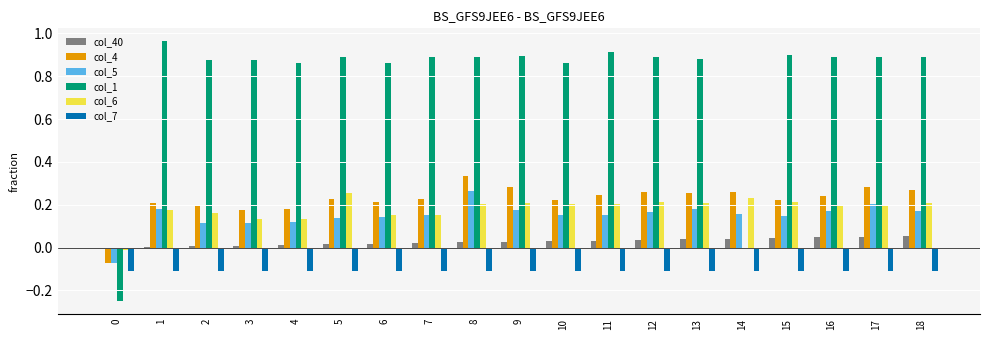

Where does the col_6 series first go above 0?

1